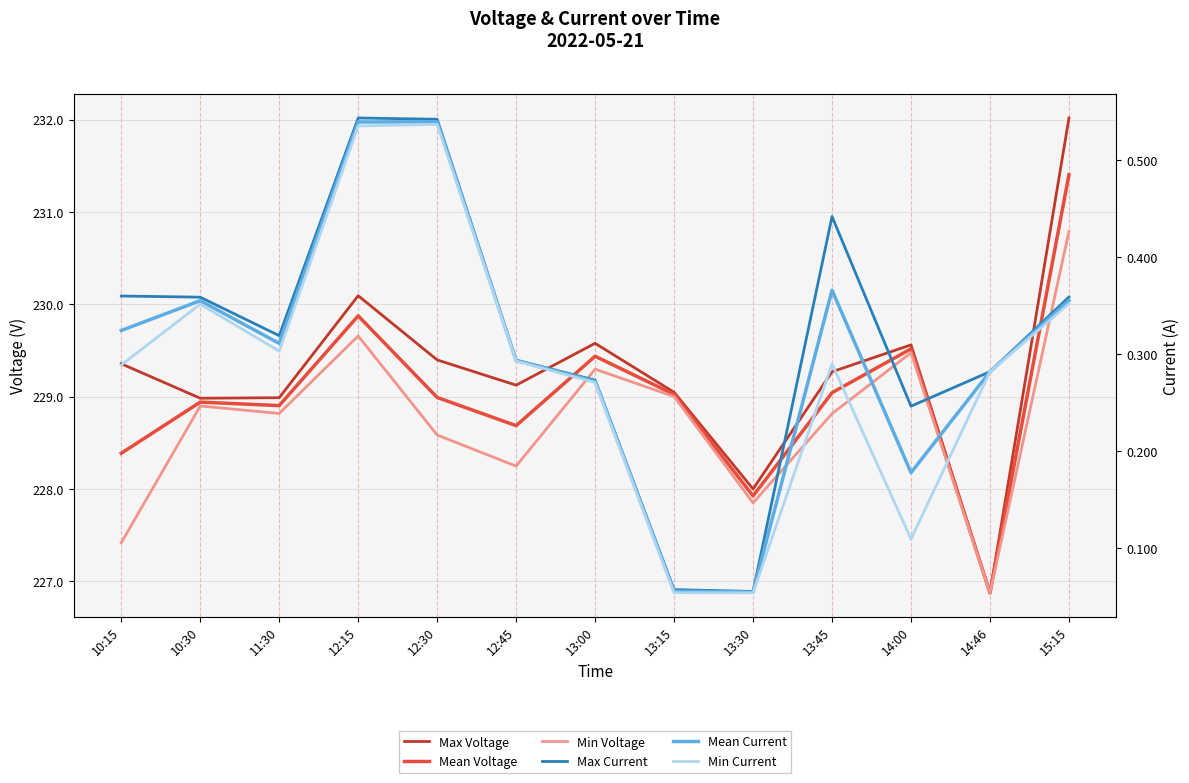

What are all the series names shown in the legend?

Max Voltage, Mean Voltage, Min Voltage, Max Current, Mean Current, Min Current